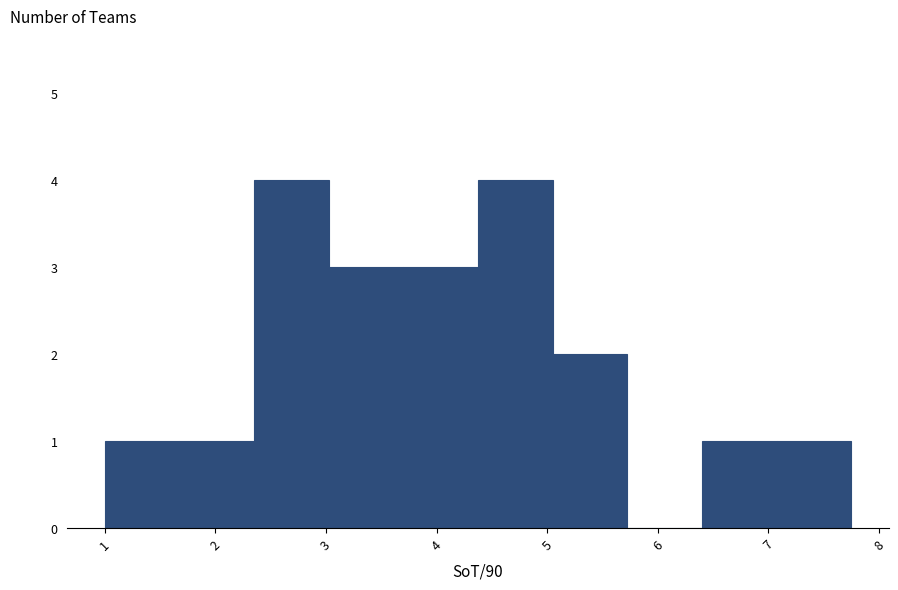

Reading left to right, list every bar in this chart as the range it spans on the x-axis followed by its height. Neither the bar edges nor the heights are printed on the chart, so give them approximately, as read against the axes.

1.0 to 1.7: 1
1.7 to 2.4: 1
2.4 to 3.0: 4
3.0 to 3.7: 3
3.7 to 4.4: 3
4.4 to 5.1: 4
5.1 to 5.7: 2
5.7 to 6.4: 0
6.4 to 7.1: 1
7.1 to 7.8: 1